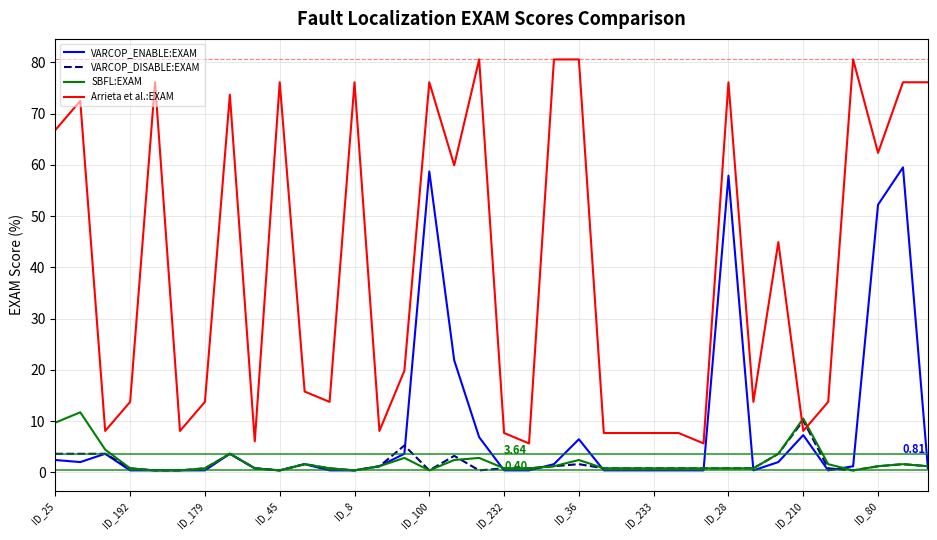

Which series has the largest total across all categories?

Arrieta et al.:EXAM